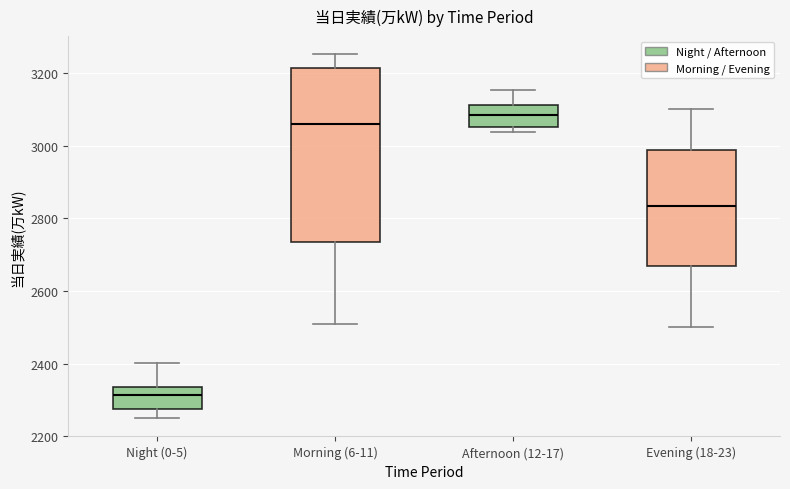

Reading left to right, transcribe this box plot: for each box, give where its median line is, the range the box spans, and where its two whiskers end, as read against the y-axis. The values are not printed on the chart, so give them approximately, as read against the axis.

Night (0-5): median 2320, box 2280 to 2340, whiskers 2260 to 2400
Morning (6-11): median 3060, box 2740 to 3220, whiskers 2520 to 3260
Afternoon (12-17): median 3080, box 3060 to 3120, whiskers 3040 to 3160
Evening (18-23): median 2840, box 2680 to 2980, whiskers 2500 to 3100